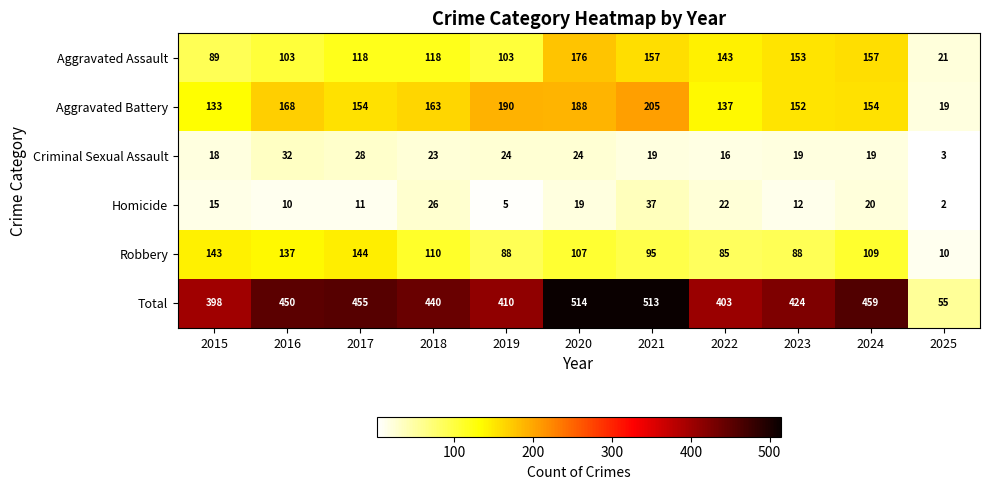

The Homicide series shows 2 at 2025. True or false?

True